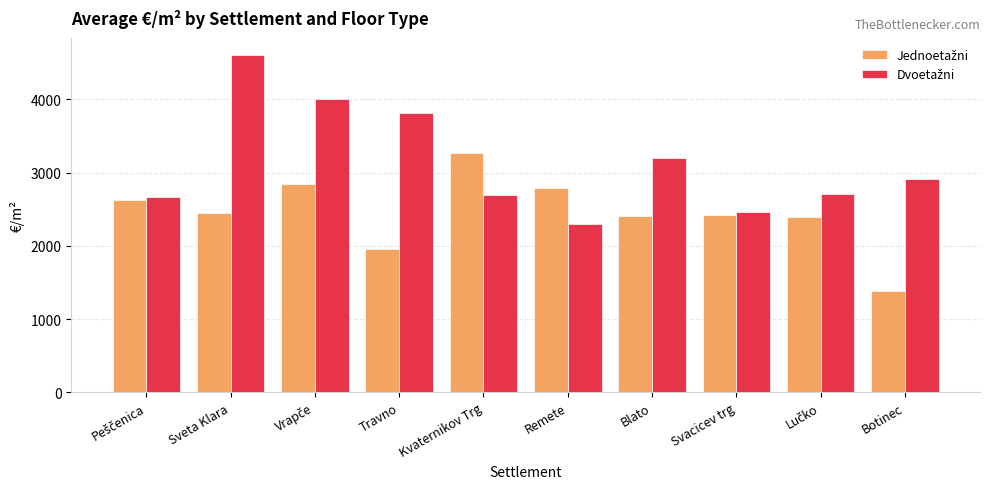

How many data points does each series have?

10